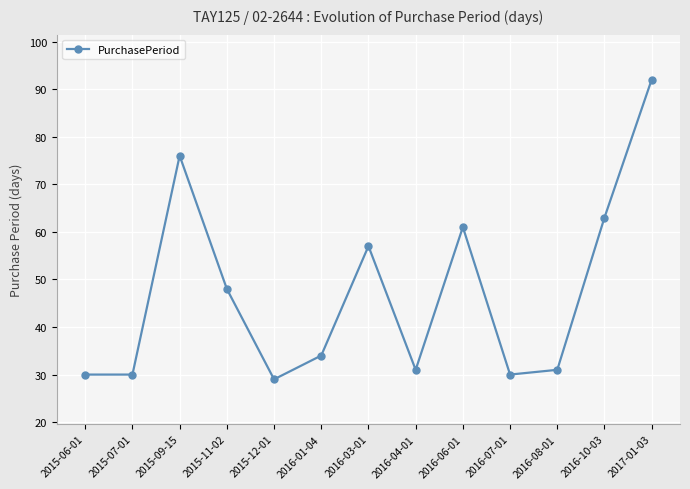

The value at 2015-09-15 is 116. True or false?

False